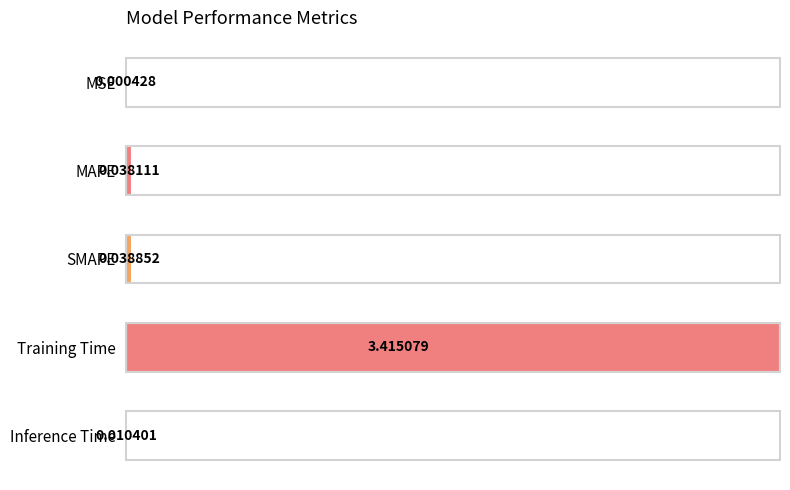

At which label is the value closest to 2?

SMAPE